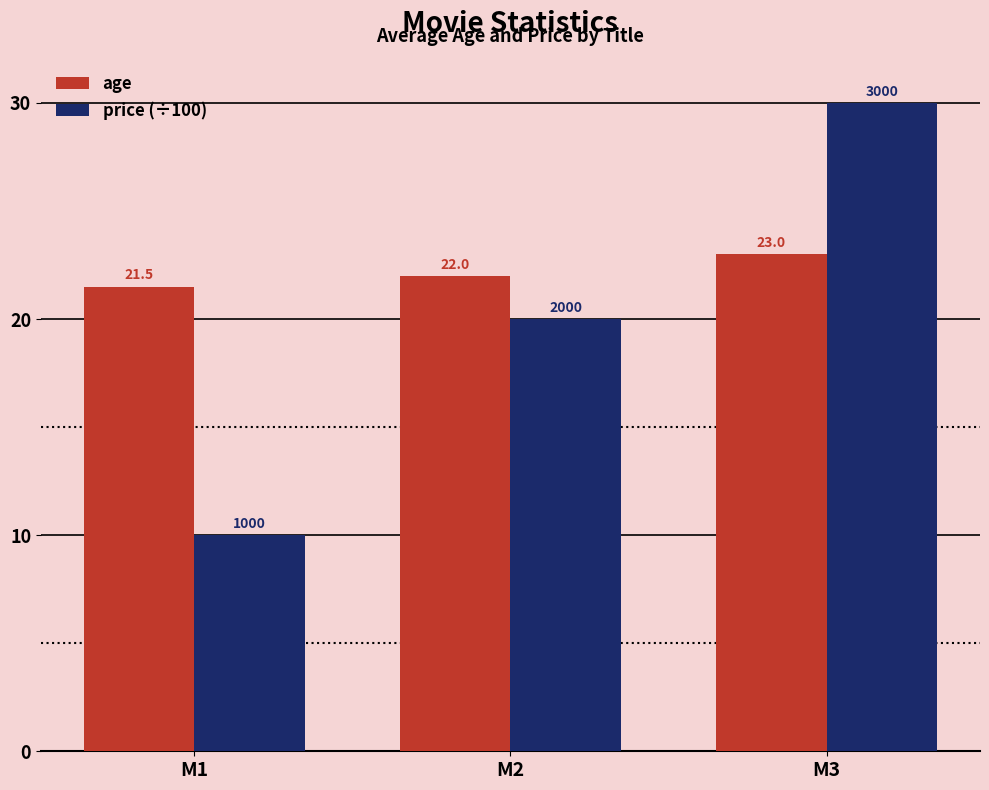

Rank the series by their maximum value, from lowest to highest.

age, price (÷100)